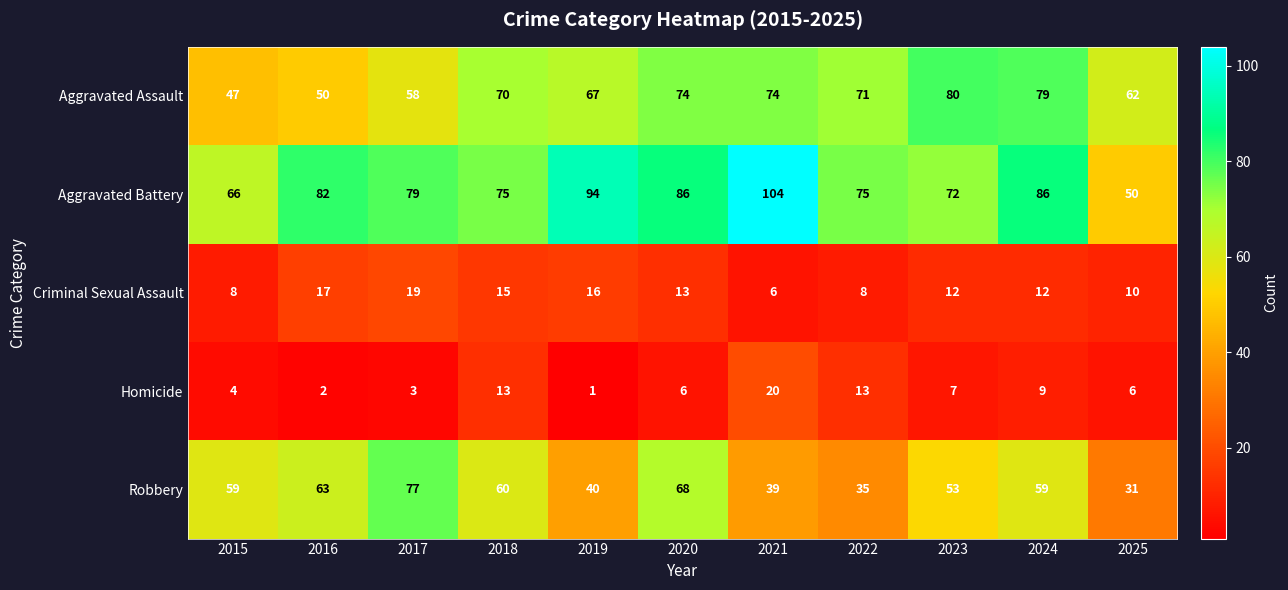

Which series has the largest total across all categories?

Aggravated Battery